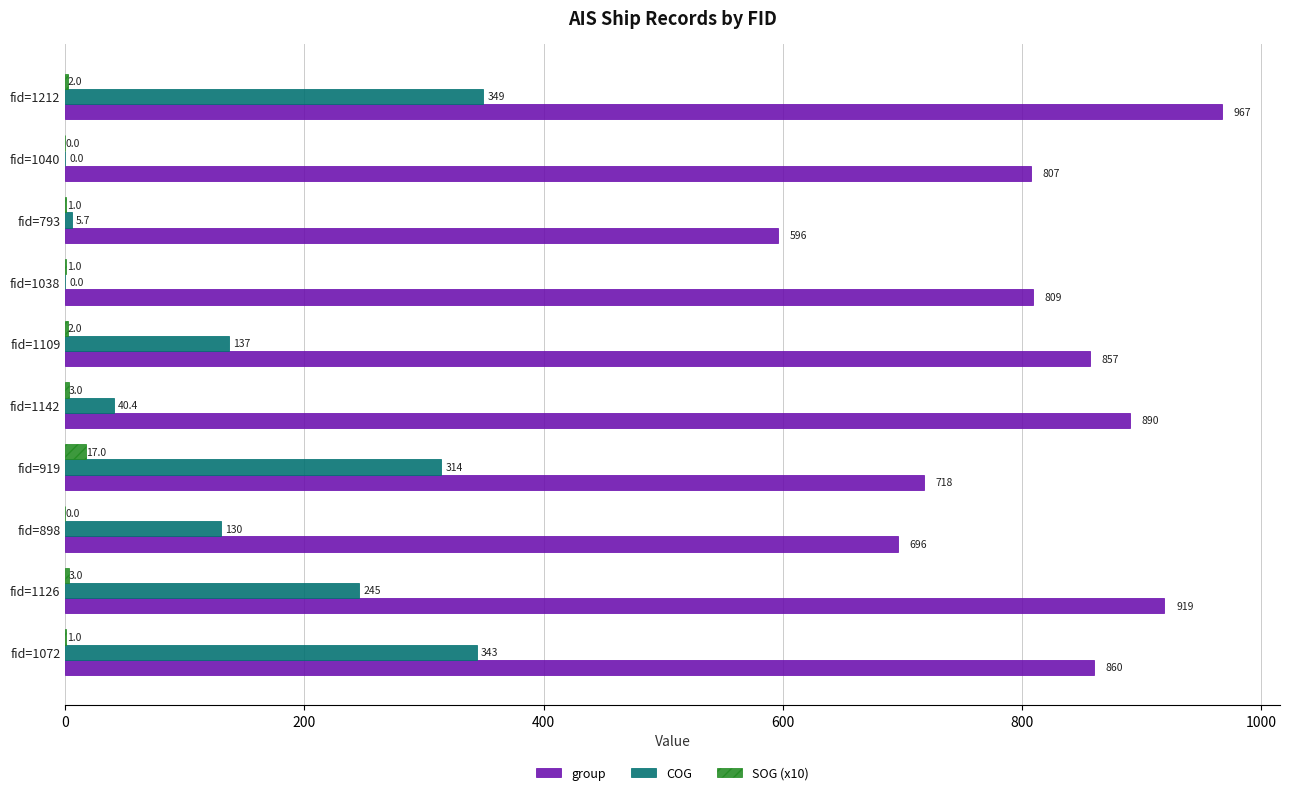

What is the sum of all SOG (x10) values?

30.0